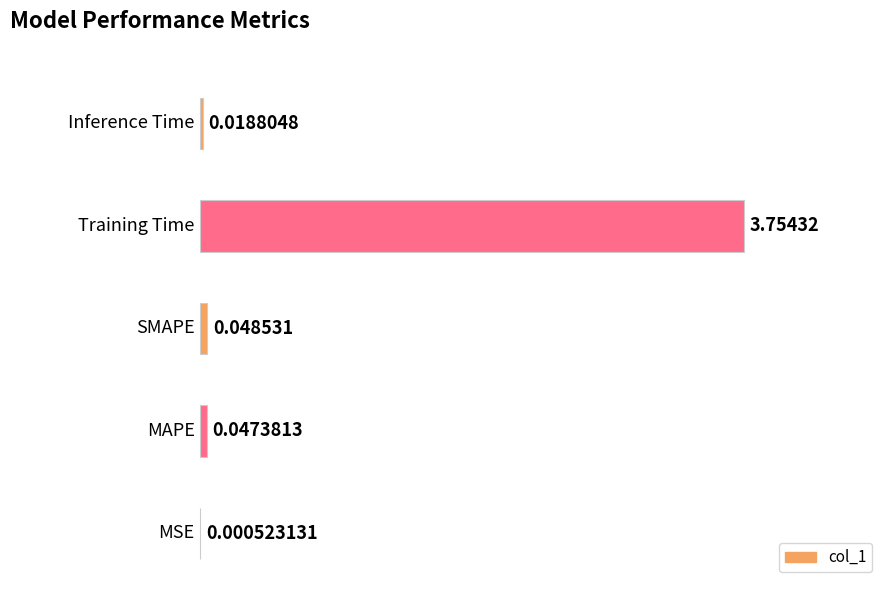

What is the sum of all values?

3.9